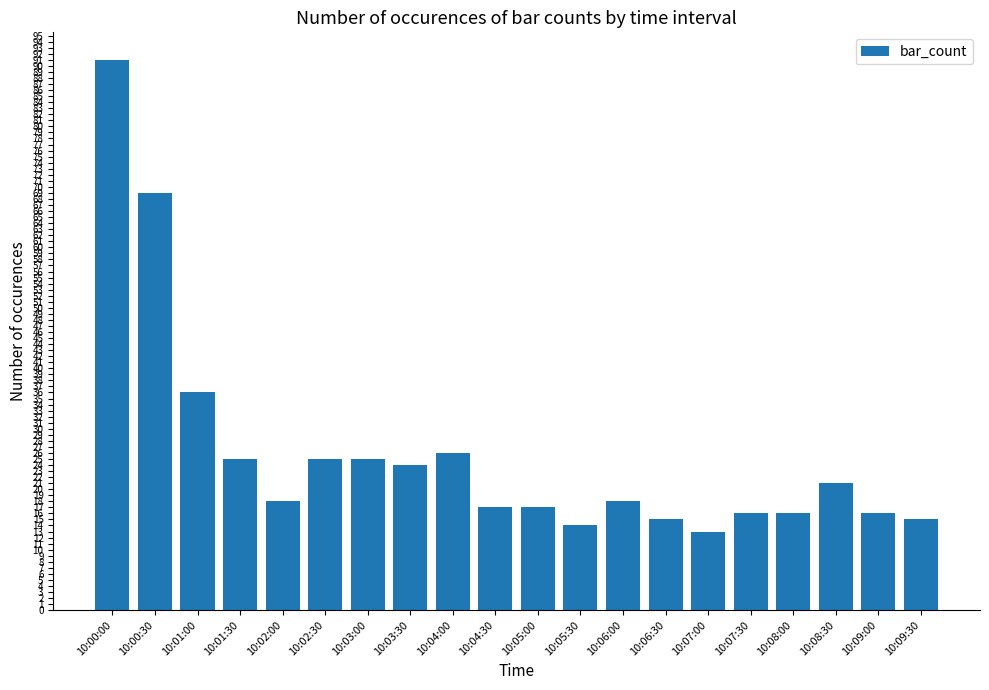

How many series are shown in this chart?

1